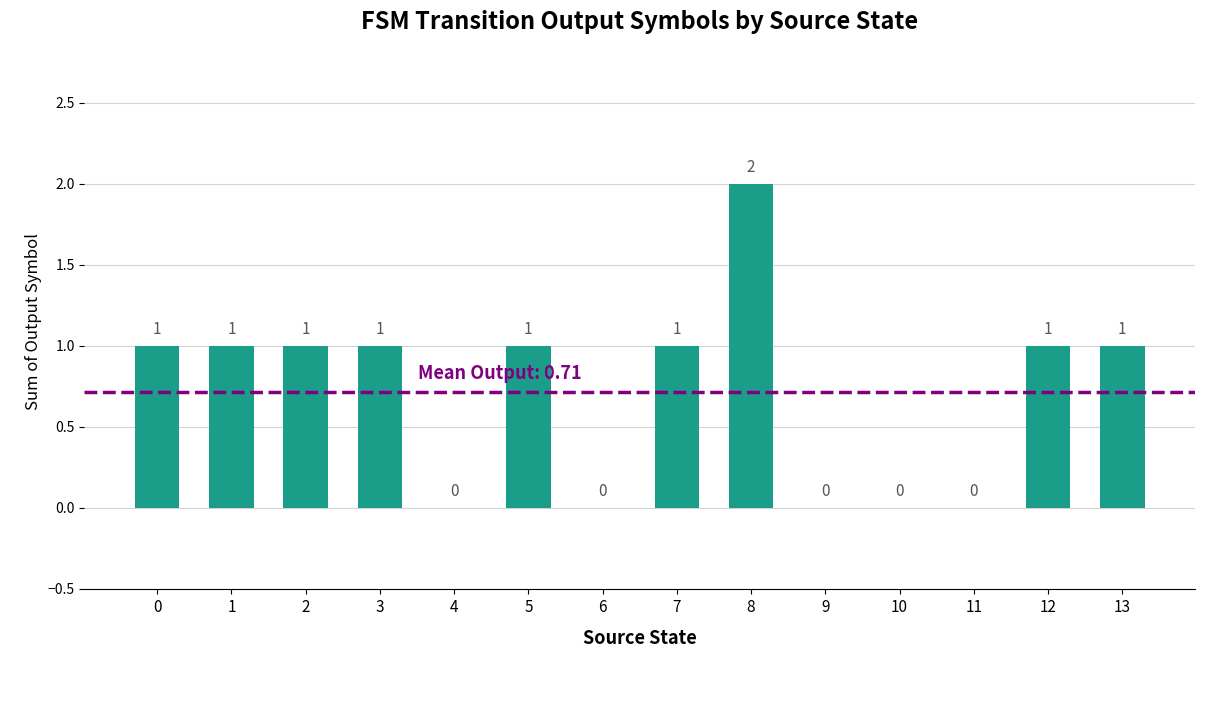

Is it true that the value at 10 is -1?

False